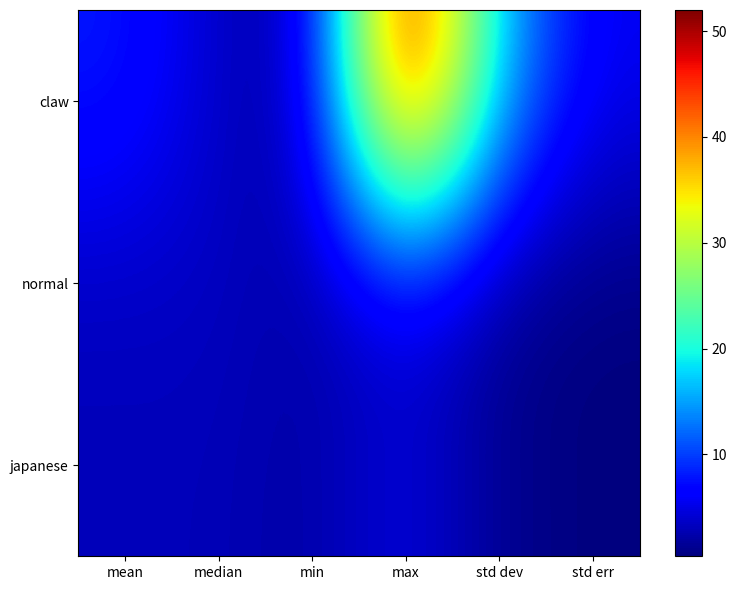

Which has a higher value, median or std err?

std err